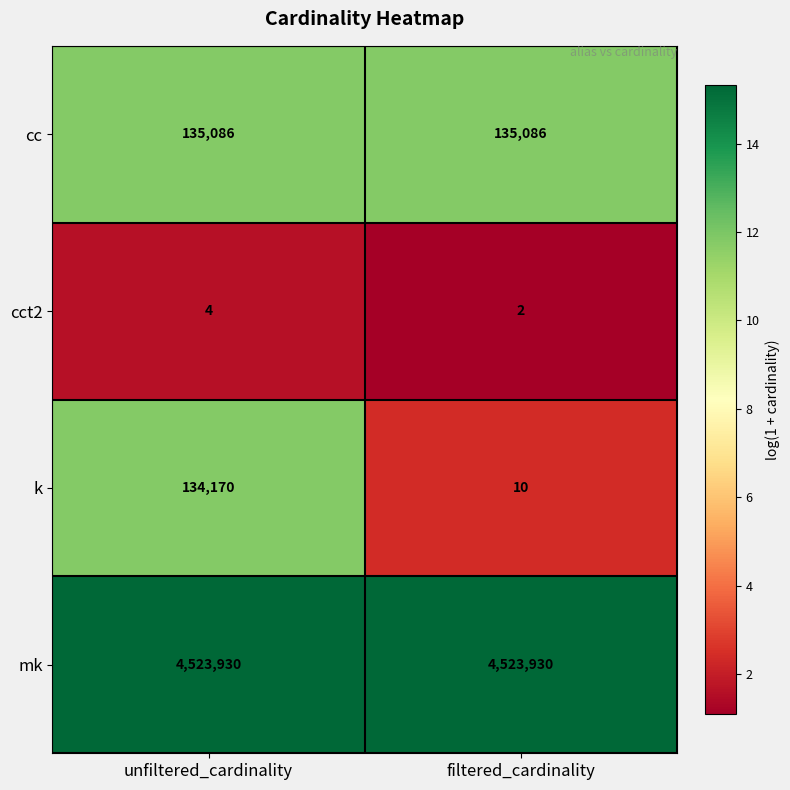

The cc series shows 135086 at filtered_cardinality. True or false?

True